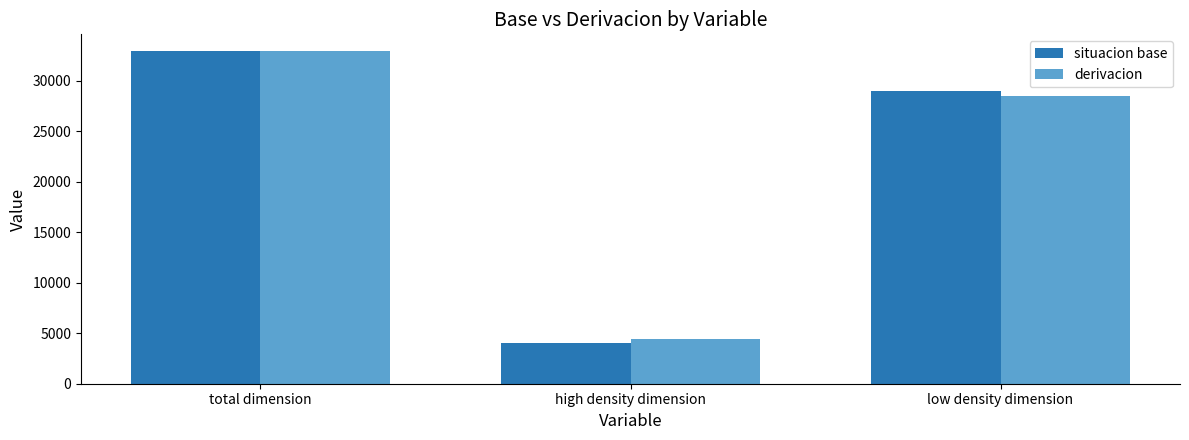

At which label is situacion base closest to 18471?

low density dimension